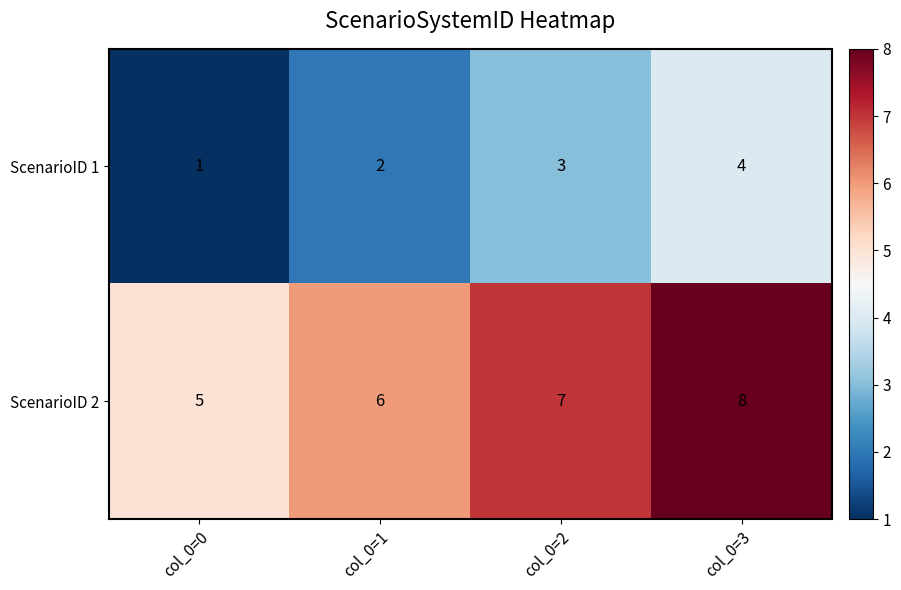

Reading left to right, list all the values displayed in this chart.

ScenarioID 1: col_0=0=1	col_0=1=2	col_0=2=3	col_0=3=4
ScenarioID 2: col_0=0=5	col_0=1=6	col_0=2=7	col_0=3=8